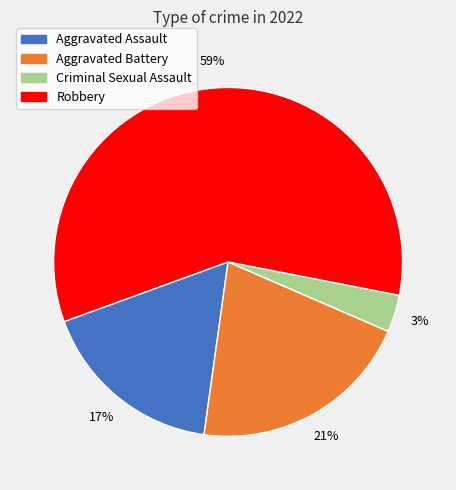

Which category has the biggest portion of the pie?

Robbery